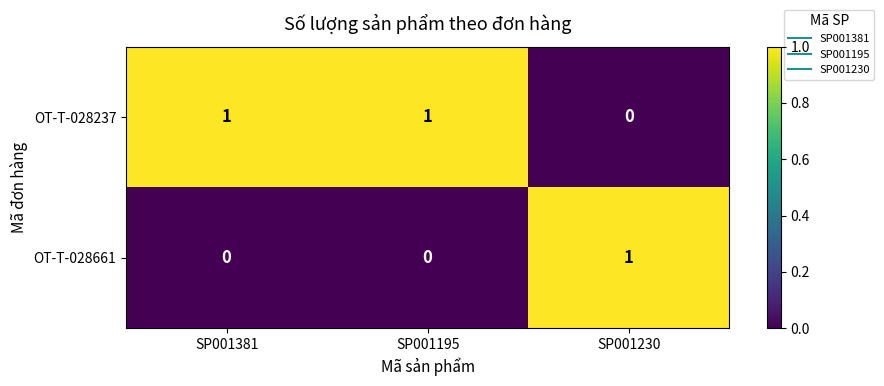

Count the OT-T-028661 values in the range 0 to 1.

3